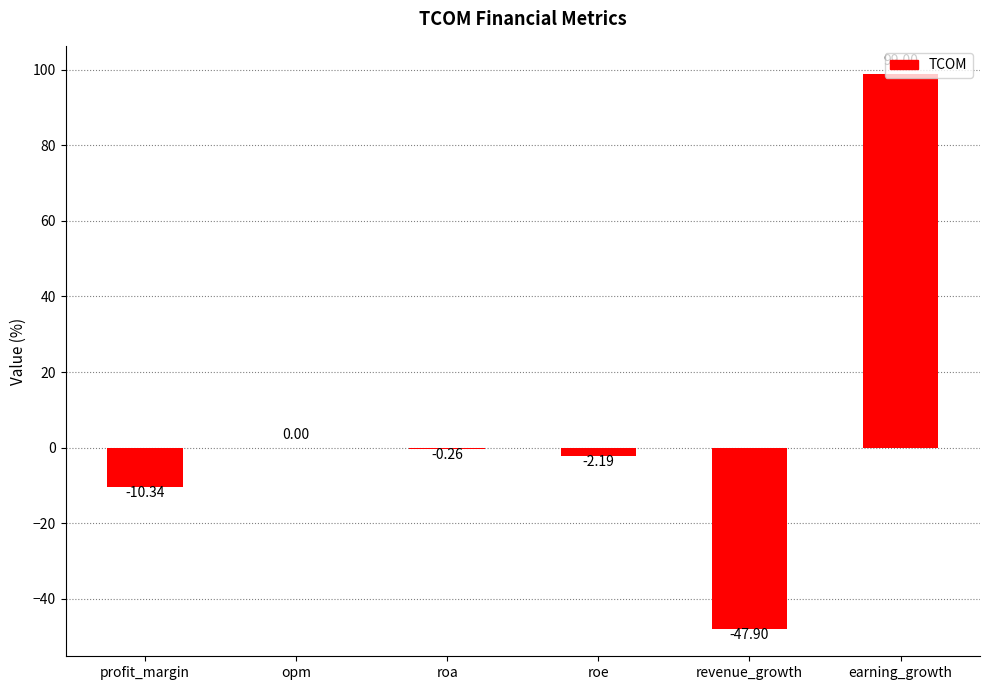

Between revenue_growth and roe, which is larger?

roe